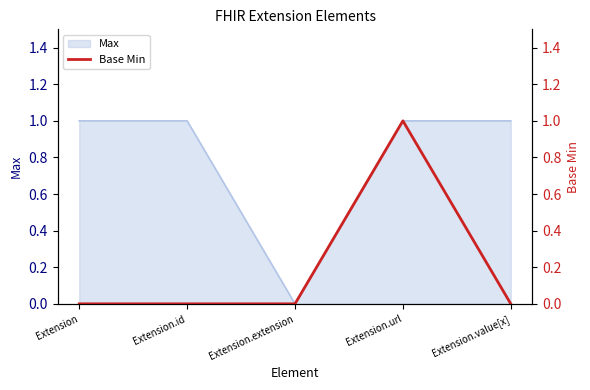

What is the label of the 2nd point from the left?

Extension.id